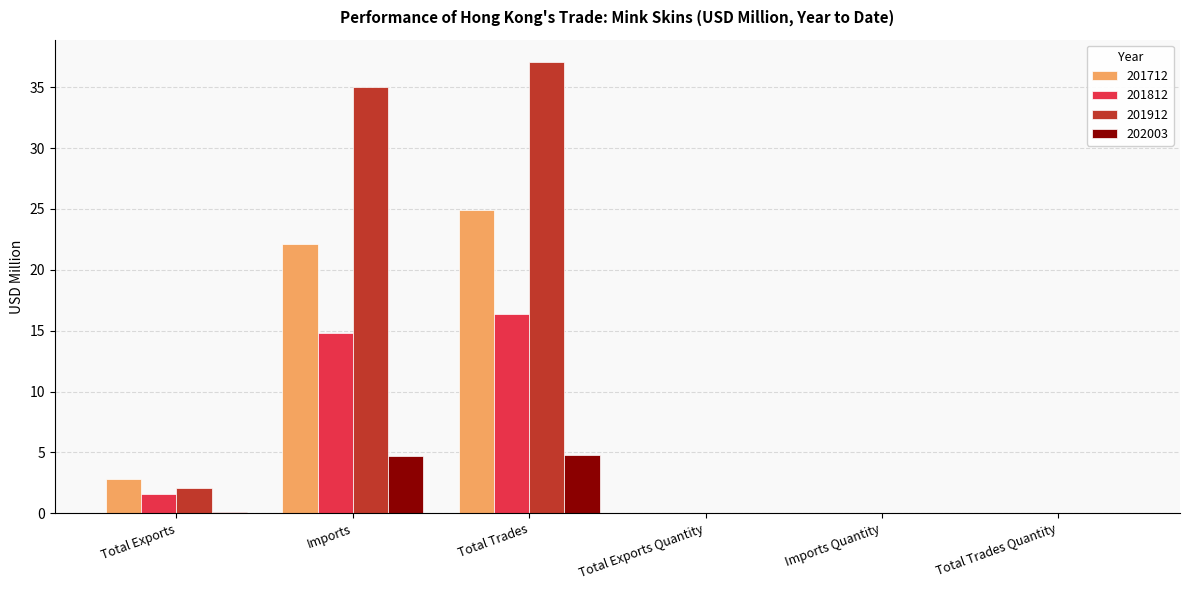

What is the difference between the 201912 values at Imports and Total Exports Quantity?

35.0